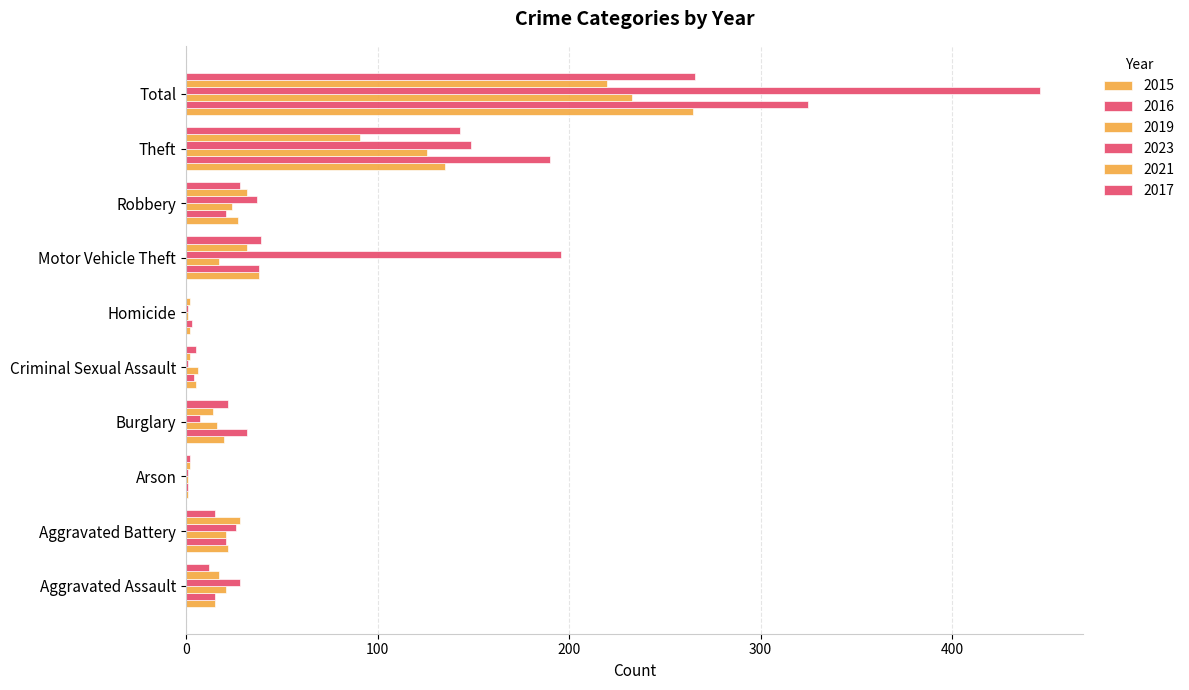

List the series in order of their peak value, lowest first.

2021, 2019, 2015, 2017, 2016, 2023